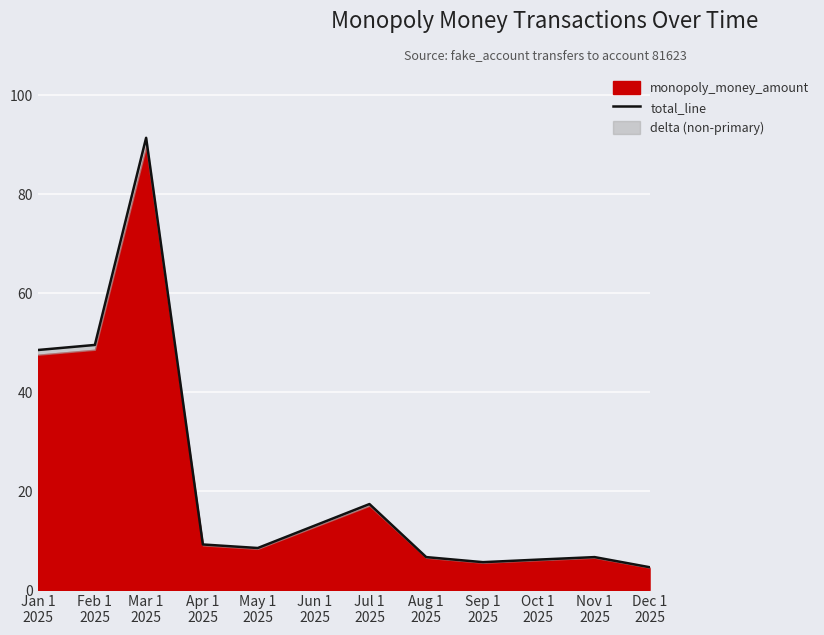

The chart shows a value of 68.5 at Feb 1
2025. True or false?

False